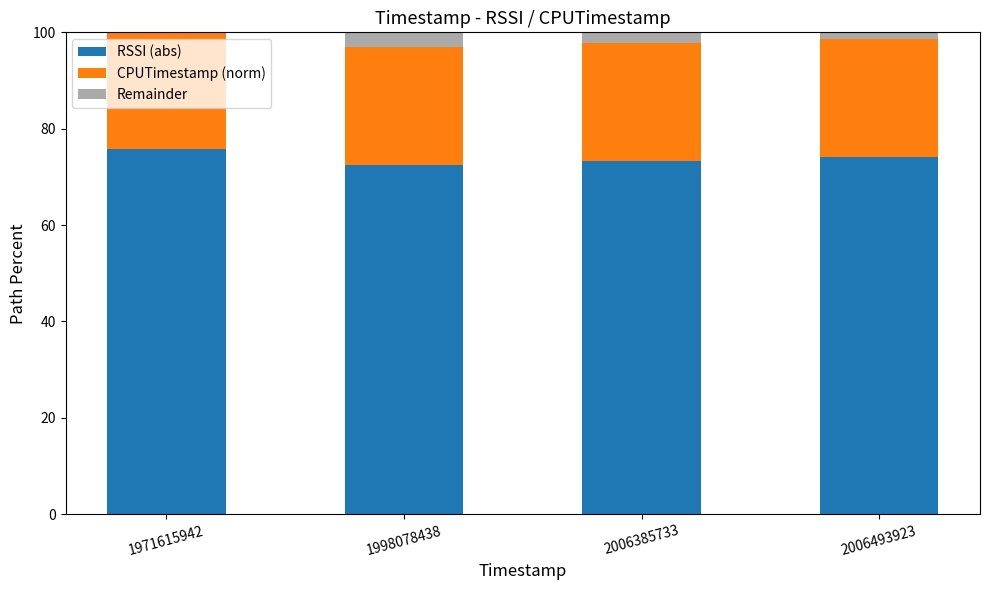

Reading left to right, list the values for the RSSI (abs) series.

1971615942=75.7	1998078438=72.4	2006385733=73.2	2006493923=74.1